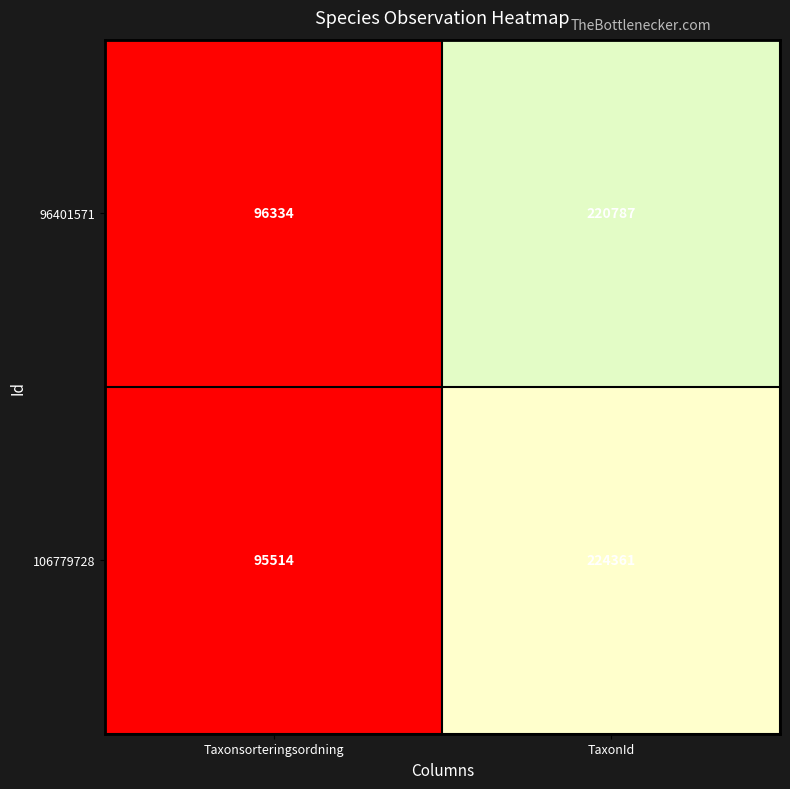

What is the sum of the 106779728 values at Taxonsorteringsordning and TaxonId?

319875